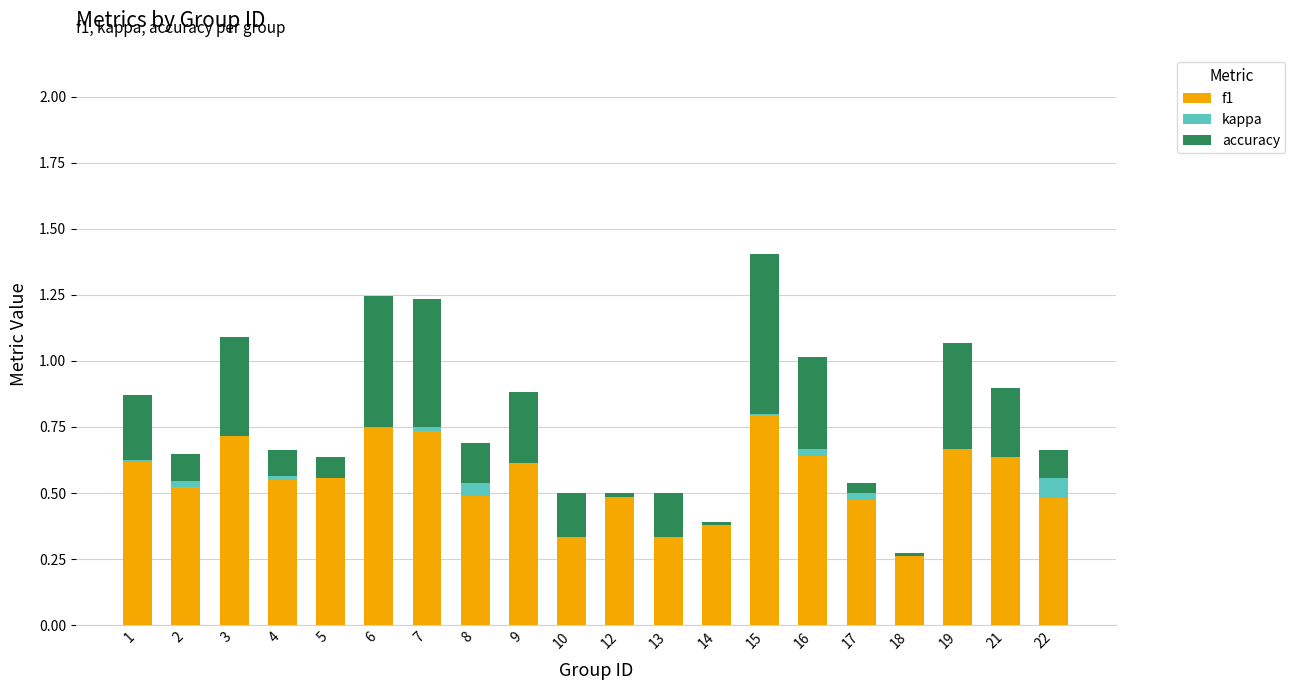

What is the sum of all f1 values?

11.1